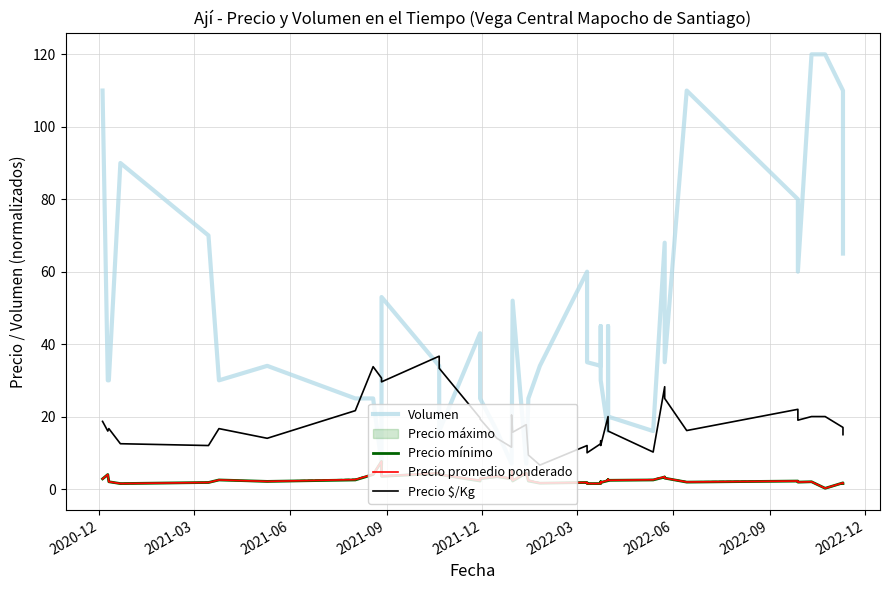

True or false: Precio $/Kg has more than 2 points higher than both neighbors.

True